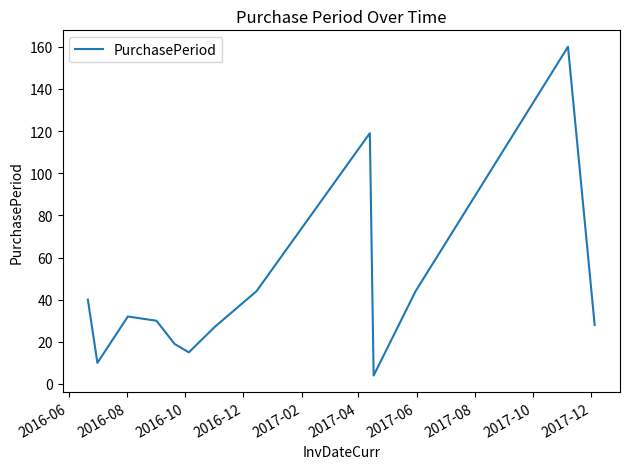

What is the maximum value shown in the chart?

160